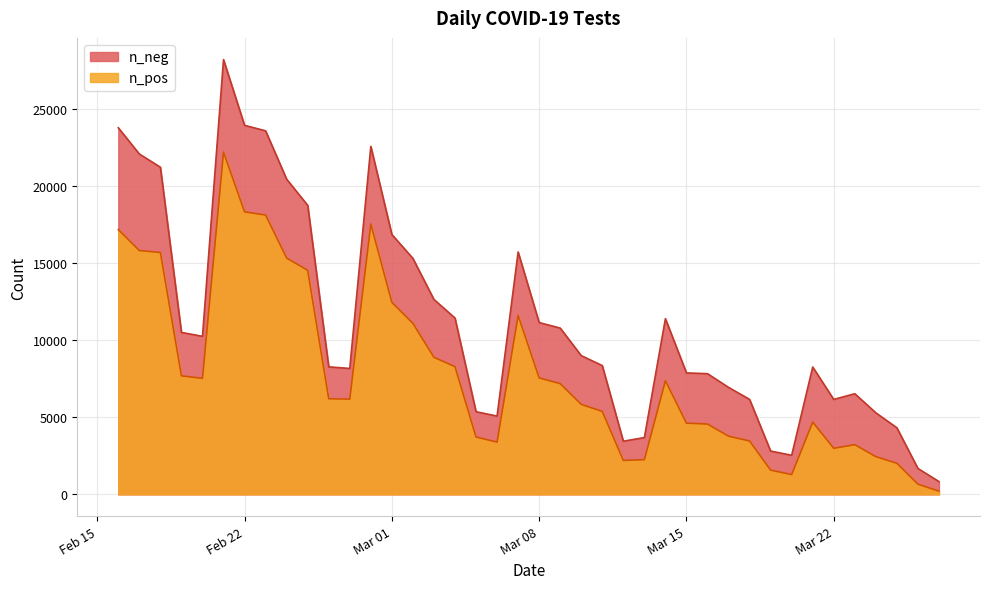

True or false: n_pos has more than 1 interior local peaks.

True